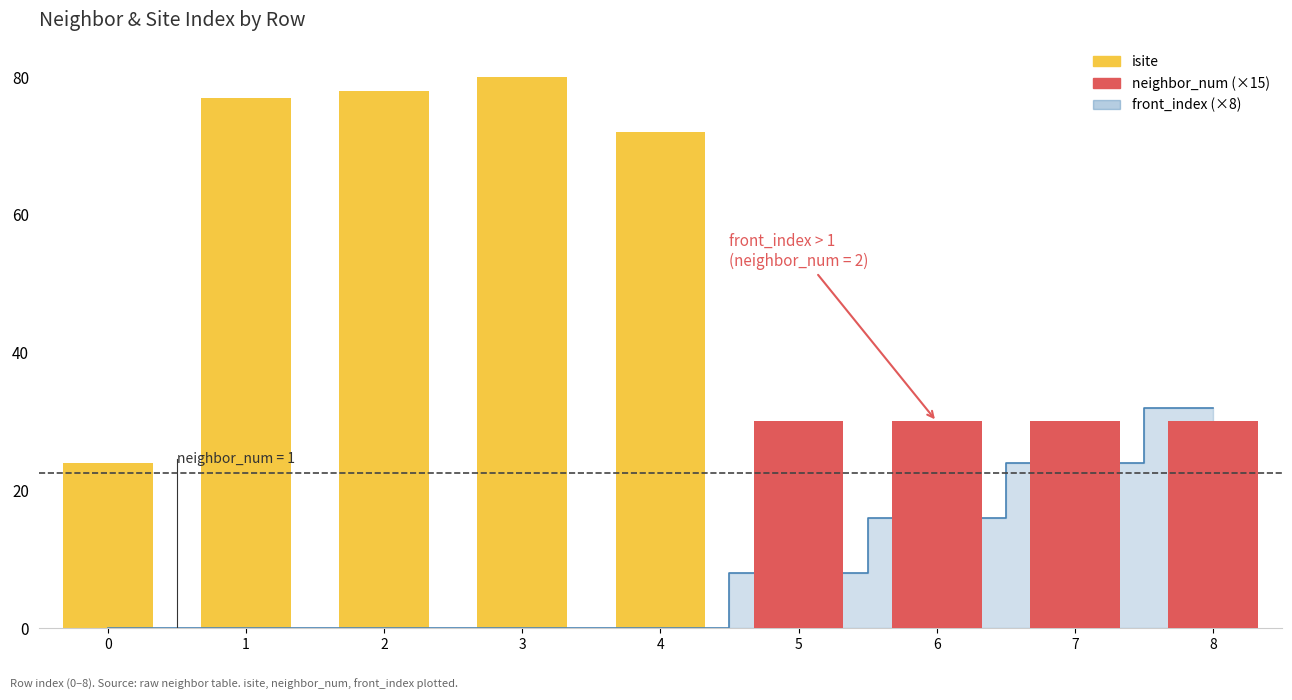

Reading left to right, transcribe all the data shown in this chart.

front_index (×8): 0=0	1=0	2=0	3=0	4=0	5=8	6=16	7=24	8=32
isite: 0=24	1=77	2=78	3=80	4=72	5=23	6=23	7=26	8=20